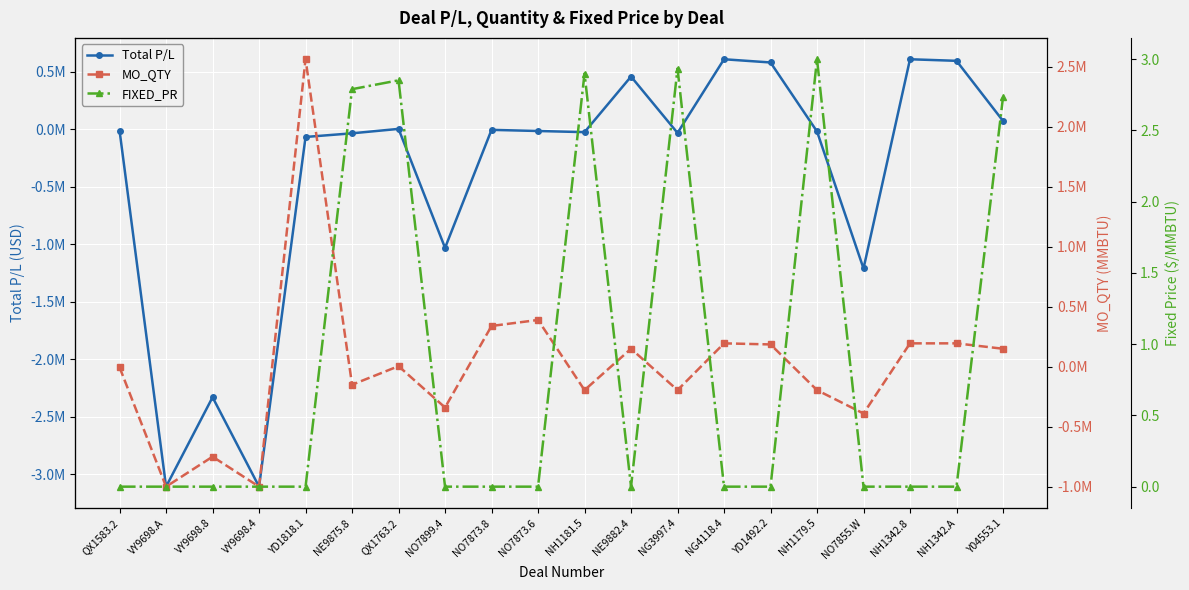

At which category is the sum across all series the highest?

YD1818.1